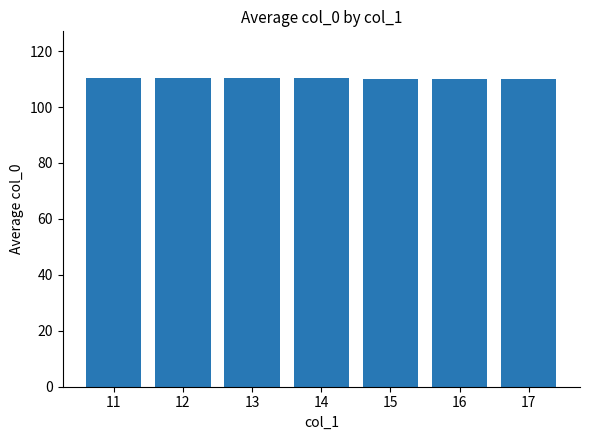

Is it true that the value at 11 is 110.5?

True